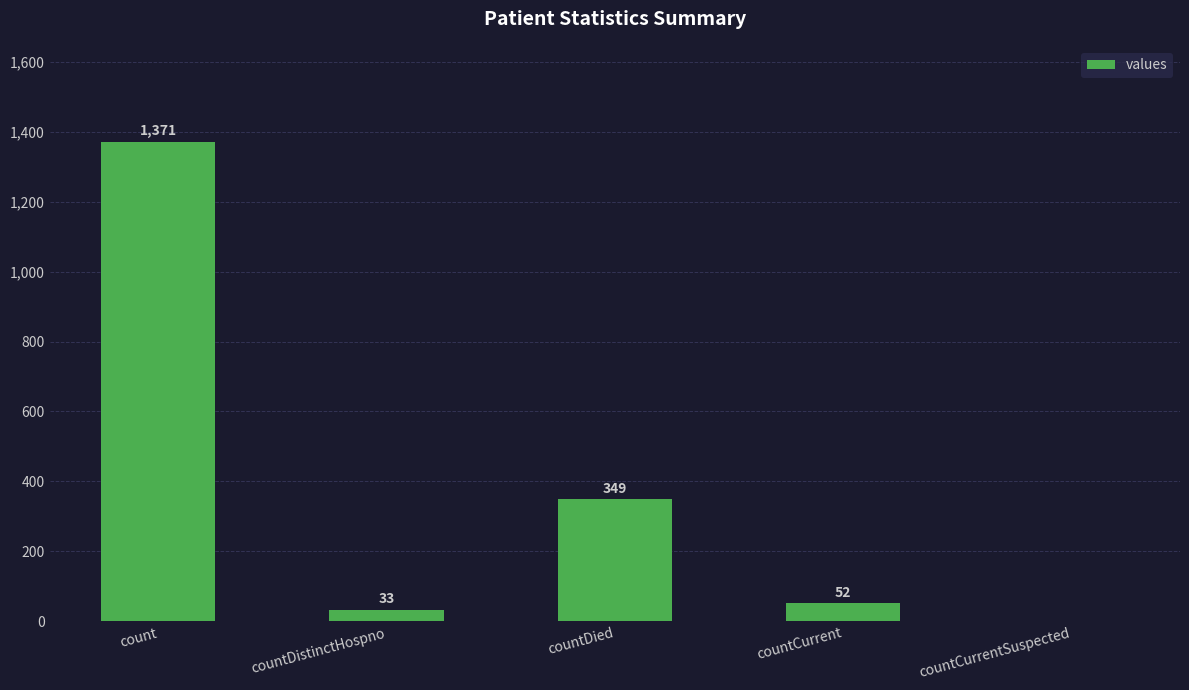

What is the greatest value displayed?

1371